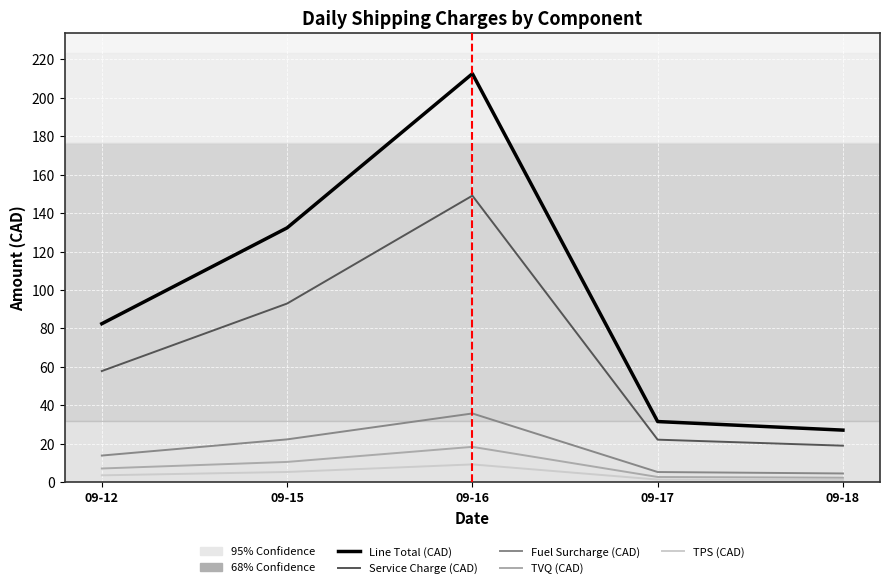

True or false: TPS (CAD) has more than 2 points higher than both neighbors.

False